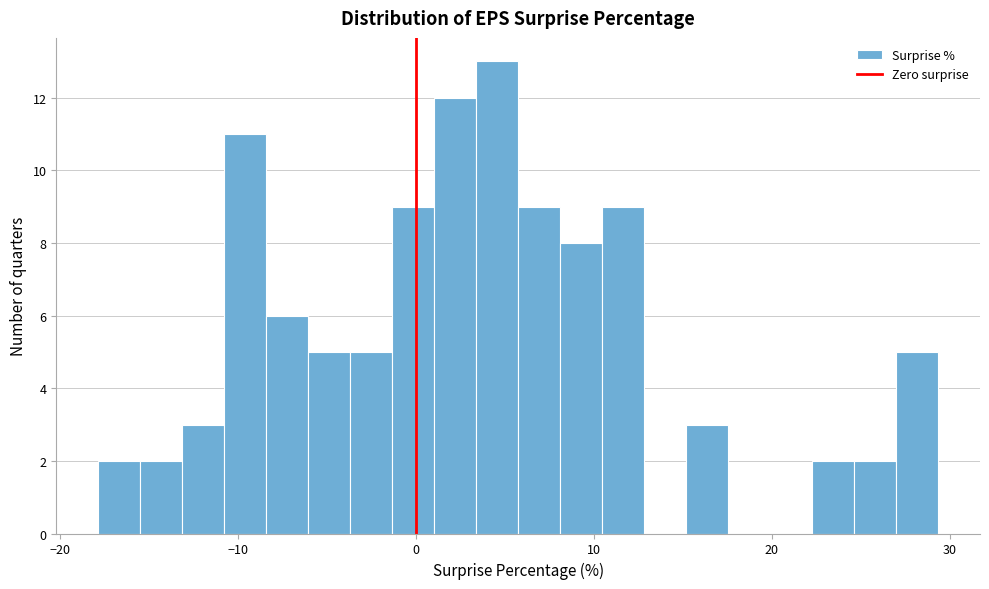

Read against the x-axis, roughly where is the centre of the tallest bar?

5